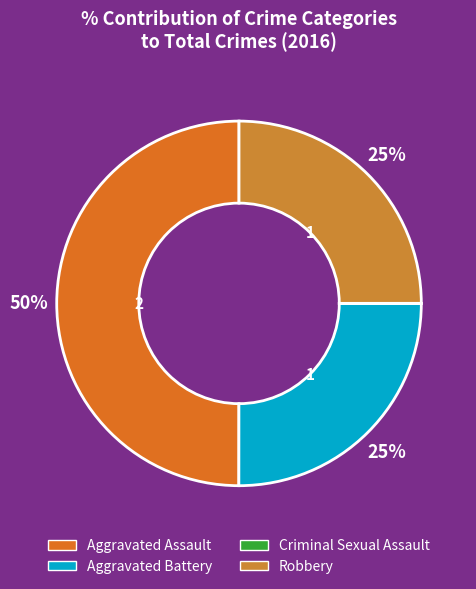

Between Aggravated Assault and Aggravated Battery, which is larger?

Aggravated Assault